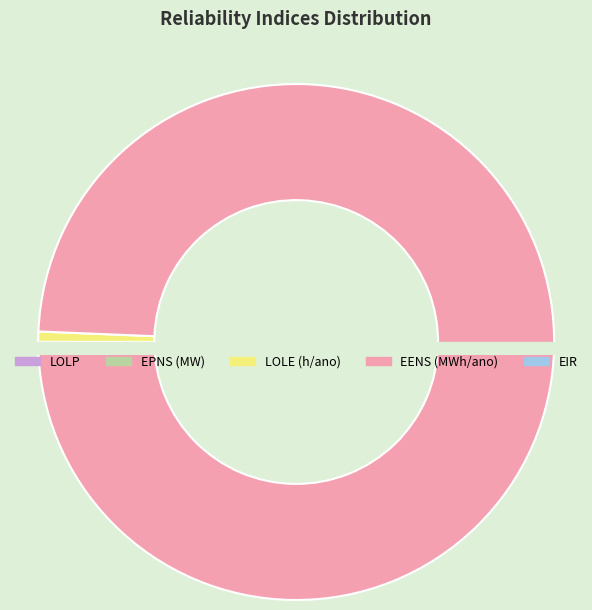

Which slice is the smallest?

LOLP